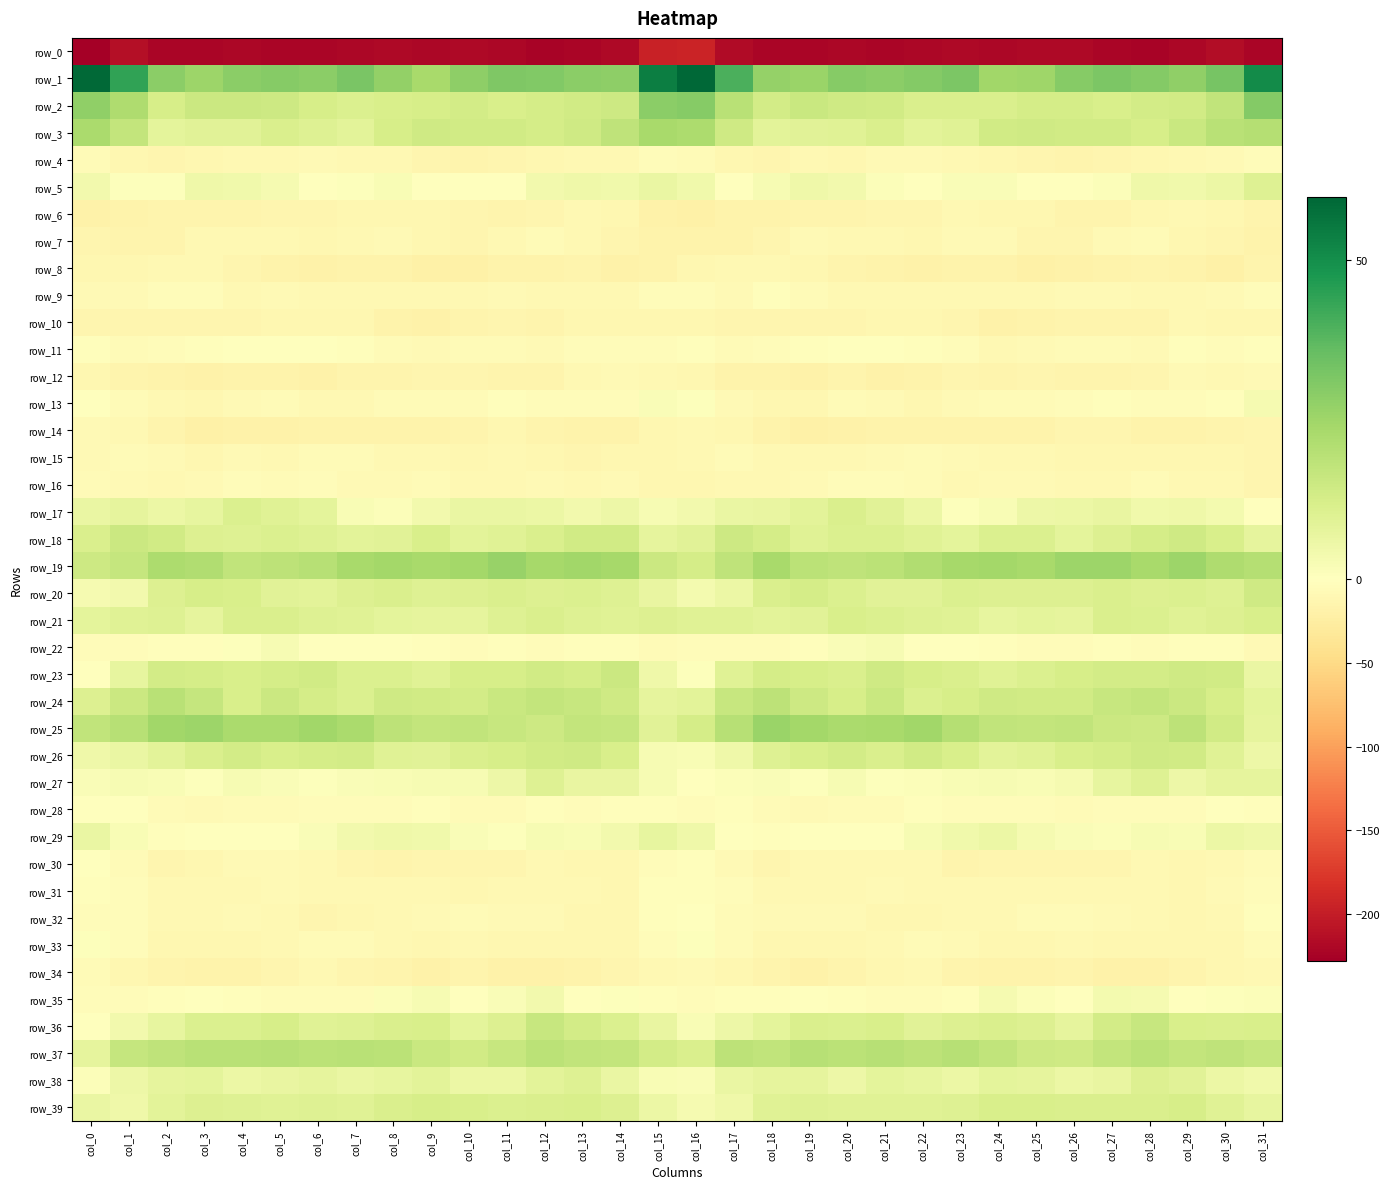

Reading left to right, what are all the values shown in this chart?

row_0: -228.4	-213.9	-222.1	-222.3	-220.8	-221.6	-222.0	-220.1	-219.4	-220.3	-219.0	-220.8	-223.5	-222.4	-218.2	-195.5	-193.6	-215.9	-221.7	-222.1	-220.6	-222.7	-221.2	-219.3	-220.5	-219.1	-219.3	-221.8	-223.9	-221.2	-214.9	-221.3
row_1: 59.1	44.2	29.0	25.3	28.6	29.8	28.8	32.1	27.3	23.4	28.1	31.3	30.8	29.0	28.3	54.2	59.9	40.1	27.1	25.9	29.7	28.7	30.0	31.7	24.4	25.1	29.9	31.4	30.4	27.8	32.7	50.8
row_2: 27.8	21.6	12.4	15.1	15.0	14.6	12.4	11.1	11.9	12.2	13.5	11.9	13.0	13.7	14.8	28.9	29.7	19.3	13.2	15.7	14.5	14.0	11.5	11.4	11.7	13.1	13.1	11.9	13.4	14.0	17.7	30.0
row_3: 22.6	17.1	8.4	9.2	9.2	11.5	10.0	8.6	12.4	14.3	14.0	14.0	12.8	14.1	18.1	23.0	22.4	14.5	8.7	9.3	9.7	11.6	8.8	9.6	13.6	14.5	13.8	13.9	12.3	15.8	19.3	20.5
row_4: -7.1	-10.8	-14.2	-10.7	-10.0	-9.6	-7.5	-10.3	-10.2	-12.9	-14.7	-14.0	-11.7	-10.1	-9.6	-4.8	-5.9	-11.9	-13.0	-9.7	-10.8	-8.0	-8.6	-10.4	-10.8	-14.0	-14.8	-13.2	-10.8	-10.2	-8.3	-4.6
row_5: 3.9	0.8	0.9	5.1	4.4	3.2	-1.6	0.5	2.3	0.4	-1.4	-0.7	3.8	5.1	4.4	6.1	4.4	-0.1	2.7	5.1	4.2	1.4	-1.8	1.9	1.5	-0.2	-1.7	1.1	4.7	4.6	5.6	10.2
row_6: -18.9	-16.5	-15.8	-15.9	-15.9	-13.9	-14.3	-11.0	-11.7	-11.1	-13.5	-15.1	-14.0	-10.3	-10.8	-17.9	-20.0	-16.8	-16.2	-16.0	-14.9	-14.2	-13.3	-10.5	-12.1	-11.0	-14.6	-14.9	-12.5	-10.0	-11.5	-14.8
row_7: -12.5	-14.7	-14.4	-9.3	-9.2	-9.2	-12.0	-9.8	-7.6	-11.6	-13.7	-10.4	-6.3	-9.2	-14.0	-17.5	-16.7	-16.2	-13.0	-8.3	-9.3	-10.0	-12.0	-8.3	-8.9	-12.6	-12.9	-8.7	-5.9	-11.8	-14.2	-16.7
row_8: -11.8	-11.1	-9.2	-10.6	-13.1	-16.7	-18.0	-17.6	-16.5	-19.7	-20.5	-17.4	-16.4	-15.4	-19.6	-16.7	-11.8	-10.4	-9.8	-11.3	-14.3	-17.5	-18.0	-16.8	-17.6	-20.2	-19.5	-16.8	-15.8	-16.5	-19.9	-15.0
row_9: -7.4	-8.1	-4.3	-4.9	-9.0	-8.8	-9.2	-10.1	-9.3	-10.6	-9.2	-7.4	-10.1	-10.1	-8.9	-4.8	-5.0	-7.2	-3.5	-6.8	-9.0	-9.0	-9.4	-10.2	-9.5	-10.4	-8.3	-8.0	-10.7	-9.3	-7.8	-4.8
row_10: -12.8	-14.0	-13.6	-13.3	-13.8	-12.1	-11.6	-11.3	-16.5	-18.8	-15.3	-14.2	-15.5	-11.4	-11.9	-11.6	-10.9	-14.1	-13.1	-13.7	-13.0	-12.0	-11.0	-12.7	-18.5	-17.5	-14.6	-14.8	-14.5	-10.4	-12.3	-11.5
row_11: -2.9	-5.7	-5.0	-3.6	-1.1	-0.1	-1.3	-3.4	-6.9	-8.3	-6.5	-6.5	-7.4	-4.9	-3.7	-4.1	-3.4	-6.0	-4.1	-2.7	-0.5	0.2	-2.6	-3.9	-8.9	-7.3	-6.6	-6.4	-7.5	-3.5	-3.8	-2.7
row_12: -11.3	-14.8	-17.8	-18.8	-16.5	-17.2	-18.5	-14.4	-14.4	-13.1	-13.6	-14.4	-15.2	-9.9	-8.8	-10.2	-12.3	-16.2	-17.7	-18.7	-15.9	-17.9	-17.5	-13.9	-14.3	-12.8	-14.3	-14.7	-14.1	-8.1	-9.5	-8.4
row_13: -1.6	-5.7	-10.6	-12.4	-7.7	-6.1	-10.6	-9.8	-6.8	-6.6	-6.0	-2.9	-4.3	-5.2	-4.4	1.4	0.6	-7.8	-10.9	-12.1	-5.5	-8.0	-11.1	-8.8	-6.3	-6.5	-5.0	-3.0	-4.8	-5.2	-3.3	3.1
row_14: -8.3	-9.8	-14.9	-19.7	-18.7	-17.9	-16.2	-16.6	-16.7	-17.7	-15.4	-11.8	-15.3	-17.6	-16.1	-12.4	-9.4	-11.3	-17.0	-19.9	-18.3	-17.2	-16.1	-16.8	-17.1	-17.2	-13.6	-12.9	-16.6	-17.4	-15.9	-14.0
row_15: -7.3	-5.6	-8.3	-10.9	-8.6	-10.1	-6.2	-6.2	-9.5	-9.9	-11.5	-10.6	-11.0	-12.5	-11.0	-12.4	-10.4	-6.1	-10.1	-9.8	-9.3	-8.8	-5.9	-7.3	-10.0	-10.0	-11.7	-10.7	-11.7	-12.1	-11.7	-13.3
row_16: -7.0	-7.6	-9.6	-8.9	-5.3	-5.4	-4.4	-7.9	-8.5	-6.6	-8.9	-9.6	-7.2	-9.1	-8.8	-11.7	-12.4	-9.2	-9.5	-7.4	-5.1	-4.9	-5.4	-9.1	-7.3	-7.2	-9.7	-9.1	-7.0	-9.7	-9.6	-13.5
row_17: 6.2	7.7	6.1	7.4	11.2	9.6	8.1	2.2	1.1	4.0	6.4	6.1	5.8	4.0	5.2	2.8	4.2	6.3	6.7	8.7	11.3	9.2	6.0	0.8	1.9	5.4	6.0	6.7	4.4	5.0	3.5	0.1
row_18: 11.3	15.4	13.8	10.4	10.3	10.8	10.0	8.7	9.1	11.9	8.9	9.6	11.6	13.7	13.6	8.0	9.1	14.8	12.9	9.6	10.9	10.8	9.4	8.1	10.9	11.0	8.4	10.4	12.7	14.2	11.8	7.6
row_19: 14.6	16.7	22.2	21.1	17.8	18.4	20.1	23.2	24.3	23.1	24.3	26.5	23.7	24.6	23.8	15.3	13.0	18.0	23.0	19.1	17.9	19.1	21.1	23.7	24.2	22.9	25.5	25.7	23.4	25.6	21.7	20.6
row_20: 3.1	4.2	10.4	12.5	12.1	9.1	8.9	10.5	11.3	10.2	10.4	11.3	10.7	10.8	10.0	6.6	3.6	6.0	11.4	12.9	10.8	8.9	9.1	11.1	10.6	10.4	10.4	11.4	10.4	11.0	10.0	14.0
row_21: 8.3	9.4	10.1	7.9	11.5	11.3	10.2	9.6	8.3	7.6	7.6	10.3	11.6	10.1	9.6	10.3	9.8	9.8	8.5	9.2	11.9	10.8	9.9	9.4	7.4	8.1	7.7	11.7	10.8	9.7	10.6	12.0
row_22: -3.7	-3.8	-2.9	-3.3	0.5	2.6	0.2	-1.2	-1.4	-3.1	-4.7	-3.2	-3.9	-3.3	-2.0	-7.0	-5.3	-4.3	-3.6	-1.9	1.5	2.6	-1.0	-1.0	-2.5	-3.6	-4.6	-2.8	-4.7	-2.0	-3.3	-8.1
row_23: -0.9	7.2	13.4	12.7	11.7	13.0	13.6	11.0	10.9	9.4	12.3	12.6	13.8	13.1	15.3	4.8	0.8	9.6	12.9	12.6	11.5	14.4	12.3	11.3	9.5	10.9	12.3	13.3	13.1	14.1	14.0	6.5
row_24: 10.4	15.1	19.4	16.7	11.9	15.0	13.0	10.9	14.2	13.7	13.4	15.6	17.1	16.2	14.3	7.7	8.6	16.2	18.6	14.9	12.2	15.9	10.9	12.5	14.2	13.6	14.0	16.4	17.2	15.4	12.5	8.1
row_25: 17.7	19.8	24.8	25.5	22.6	22.8	24.4	22.6	18.3	17.1	17.8	16.2	14.5	17.2	16.5	9.2	12.8	19.9	25.8	24.2	22.6	23.2	24.6	20.6	17.7	17.2	17.6	15.2	14.9	18.3	13.6	7.9
row_26: 5.0	6.3	8.5	11.5	13.3	12.2	12.9	13.2	9.4	9.1	11.3	12.6	14.0	14.4	11.9	2.7	2.3	5.1	10.0	11.8	13.5	11.6	13.8	11.8	8.7	9.7	12.1	13.0	14.4	14.0	9.5	5.5
row_27: 1.7	2.5	2.2	0.6	2.5	1.8	0.8	1.6	2.3	2.7	2.4	5.3	10.2	6.9	6.6	2.6	-1.0	1.3	1.4	0.9	2.7	0.9	1.2	2.0	2.8	2.2	3.2	7.4	10.0	5.4	7.9	7.8
row_28: -1.5	-1.2	-5.8	-7.3	-6.9	-6.2	-3.8	-4.0	-5.1	-3.5	-5.6	-6.5	-3.2	-4.2	-1.8	-3.2	-4.3	-3.3	-6.6	-7.1	-6.9	-5.6	-3.4	-4.7	-4.2	-3.8	-6.6	-5.0	-3.7	-3.7	-0.6	-1.8
row_29: 6.1	1.9	-3.0	-1.5	-0.4	0.4	1.4	4.0	4.9	4.5	1.7	0.5	2.7	2.0	3.9	7.3	4.7	-0.6	-2.4	-1.0	-0.0	0.4	2.4	4.4	5.6	2.9	1.4	1.1	2.7	2.0	5.8	4.8
row_30: -1.1	-5.7	-12.6	-10.8	-8.5	-8.8	-9.9	-13.0	-14.5	-13.1	-13.9	-13.1	-10.5	-11.6	-11.7	-4.3	-2.9	-7.9	-12.5	-9.4	-8.9	-9.0	-10.5	-14.5	-13.1	-14.0	-13.3	-12.6	-10.1	-12.4	-9.5	-5.8
row_31: -3.5	-4.8	-9.2	-9.7	-9.5	-8.7	-9.8	-10.0	-10.2	-9.7	-11.1	-9.1	-9.7	-10.6	-10.9	-3.5	-3.4	-5.3	-9.5	-9.4	-9.4	-8.9	-9.9	-10.1	-9.9	-10.4	-10.2	-9.4	-9.7	-11.6	-8.3	-5.0
row_32: -3.6	-5.1	-8.9	-9.2	-8.4	-10.3	-12.7	-11.4	-9.4	-7.6	-6.1	-8.2	-8.9	-12.0	-11.8	-2.4	-1.4	-5.6	-8.9	-8.8	-8.6	-11.8	-12.4	-10.5	-9.1	-6.6	-6.6	-8.6	-9.8	-12.5	-9.9	-3.3
row_33: 0.9	-4.0	-11.6	-12.3	-12.1	-10.4	-6.8	-7.0	-10.7	-11.5	-9.9	-11.7	-11.1	-11.3	-11.4	-4.0	0.6	-6.0	-12.2	-12.2	-11.8	-9.3	-5.9	-8.6	-11.4	-10.9	-10.4	-11.6	-10.9	-11.4	-11.0	-6.6
row_34: -6.8	-11.7	-14.9	-17.2	-17.2	-13.5	-9.8	-13.4	-15.8	-18.7	-15.6	-17.9	-18.2	-17.0	-12.9	-9.9	-7.4	-12.3	-15.5	-18.1	-16.0	-11.8	-10.4	-14.8	-17.1	-17.7	-16.0	-18.0	-18.4	-15.6	-12.3	-9.6
row_35: -3.8	-4.0	-3.5	-1.7	-2.5	-4.1	-4.2	-4.5	1.0	2.7	-0.6	1.6	4.0	0.4	0.5	-2.0	-4.0	-3.3	-2.9	-1.7	-3.3	-4.1	-4.6	-3.2	2.8	1.4	-0.5	3.4	2.9	-0.4	0.9	1.3
row_36: -0.3	4.1	7.2	11.0	10.8	12.4	9.5	10.2	11.2	11.8	8.2	10.5	16.3	13.6	10.9	6.8	2.1	5.4	8.1	11.7	11.1	12.1	9.1	10.7	11.7	10.7	7.9	13.3	16.0	12.0	11.4	11.8
row_37: 7.9	16.7	18.2	19.2	19.2	19.8	18.8	19.6	18.8	15.9	13.6	16.0	18.7	17.6	17.2	13.1	11.4	18.3	17.5	20.0	19.2	20.1	18.7	20.0	17.6	14.7	14.2	17.1	18.9	17.1	18.0	16.7
row_38: 1.0	5.3	7.6	8.2	5.8	6.9	7.9	6.3	7.1	8.7	5.9	6.1	8.8	10.2	6.3	2.0	1.5	6.2	7.7	7.6	5.5	8.1	7.5	6.0	8.3	7.5	5.6	6.6	10.4	8.9	5.9	4.6
row_39: 6.4	5.0	8.6	10.5	10.1	9.6	9.8	9.6	11.4	12.2	11.7	11.0	11.4	12.1	10.4	5.8	3.3	4.9	9.8	10.3	9.8	9.7	9.7	10.2	12.0	12.0	11.3	11.4	11.3	12.5	9.8	7.2